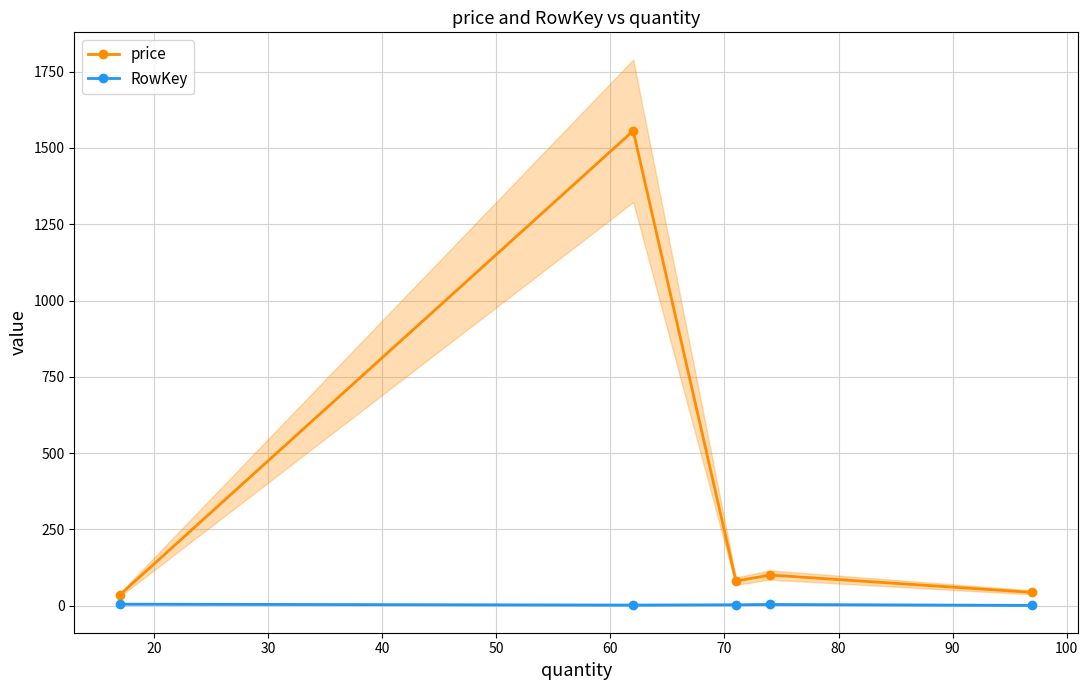

List the series in order of their peak value, highest first.

price, RowKey